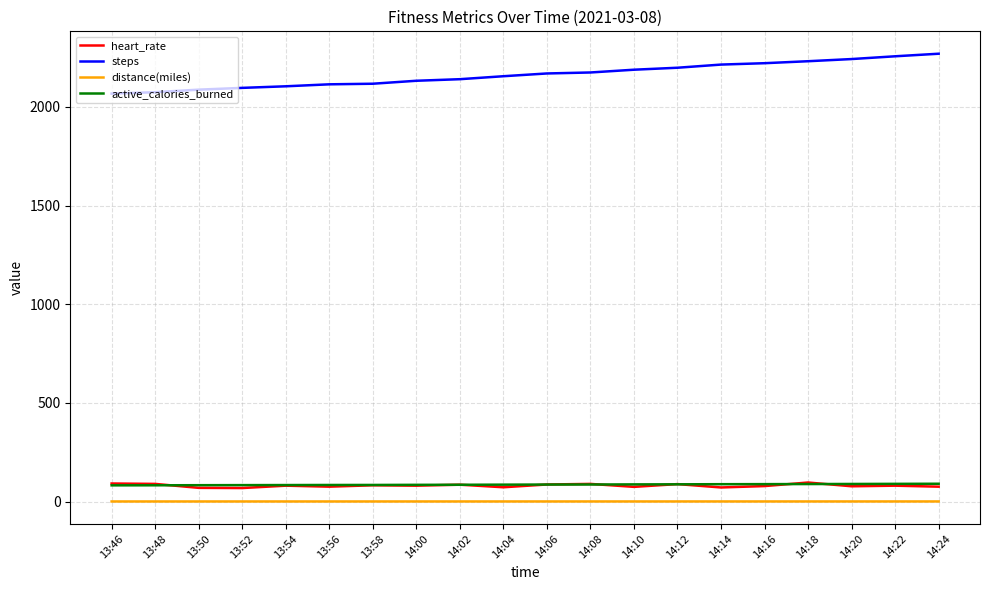

Is the value of active_calories_burned at 13:54 greater than the value of distance(miles) at 13:56?

Yes